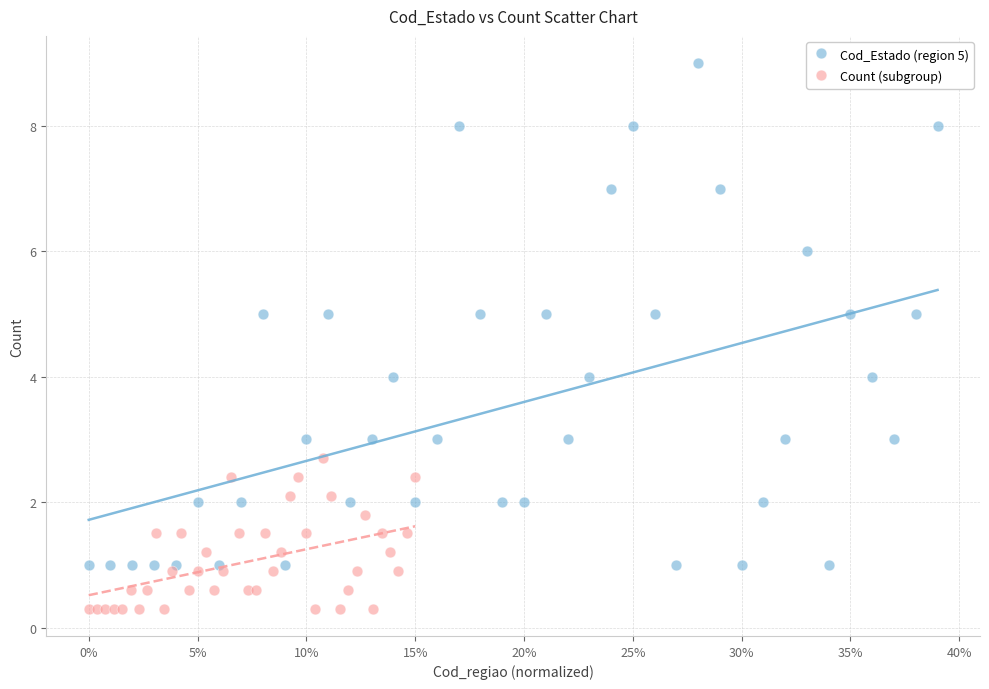

Which series reaches the minimum Y coordinate?

Count (subgroup)